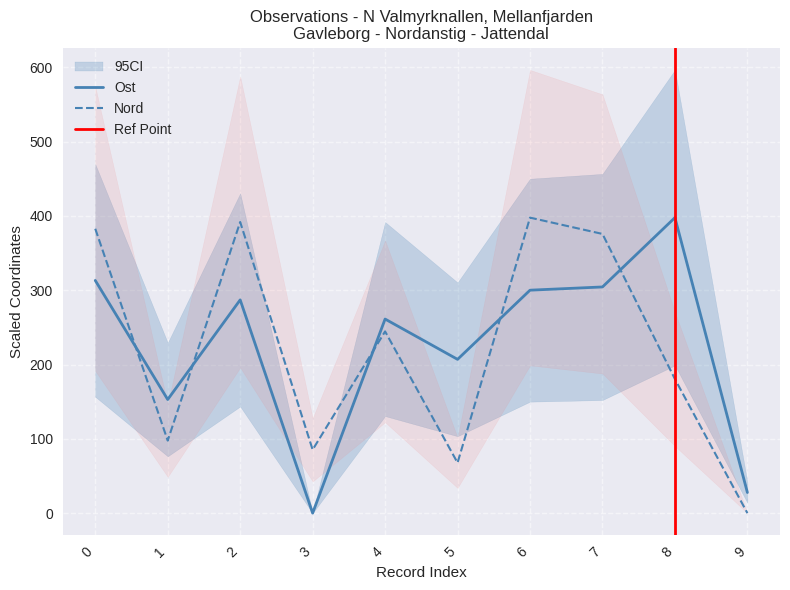

How many interior local peaks does the Ost series have?

3